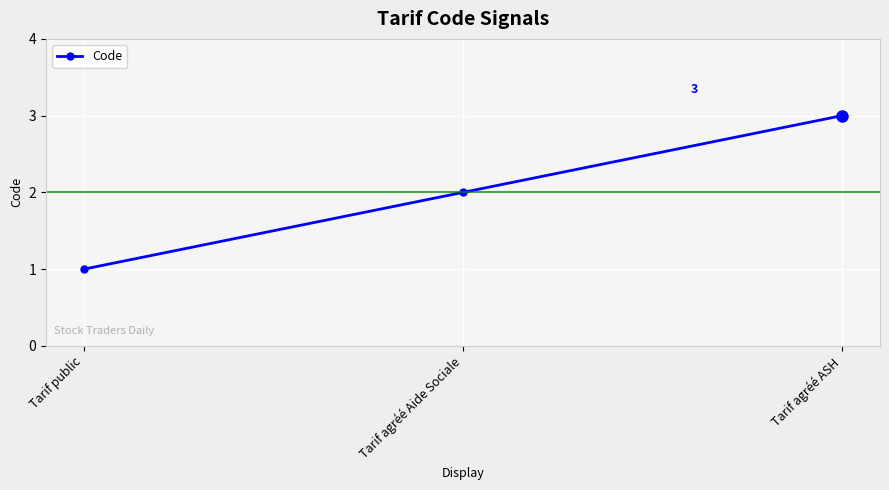

How many values are between 1 and 3?

3